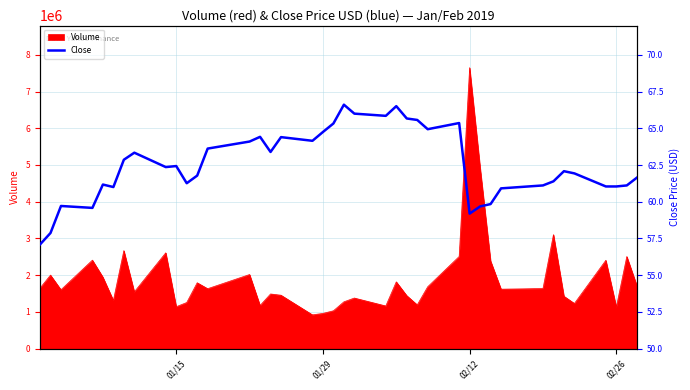

What is the lowest value of the Volume series?

918000